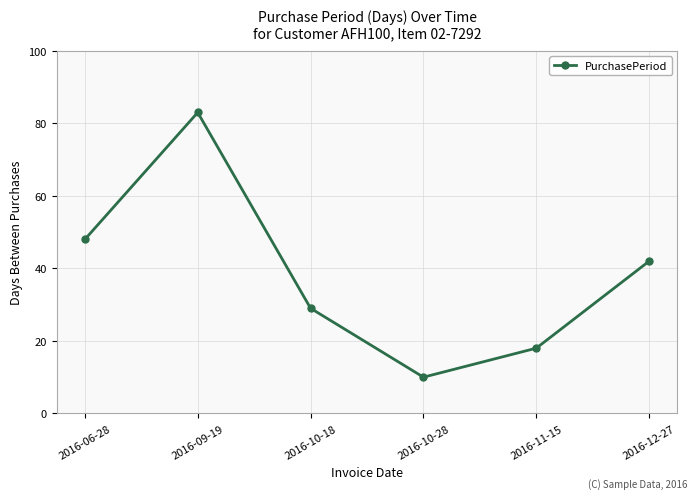

What is the value of the 3rd point from the left?

29